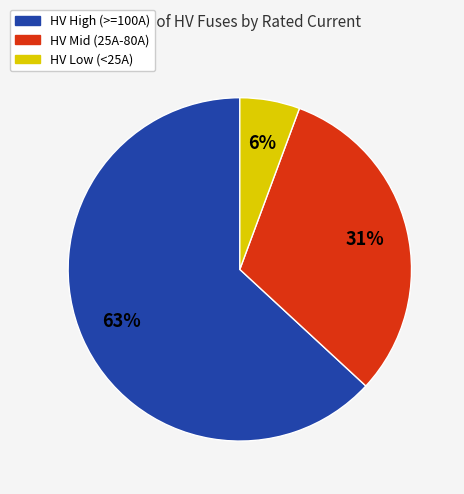

Approximately how many times larger is the value at HV High (>=100A) compared to HV Mid (25A-80A)?

2.0